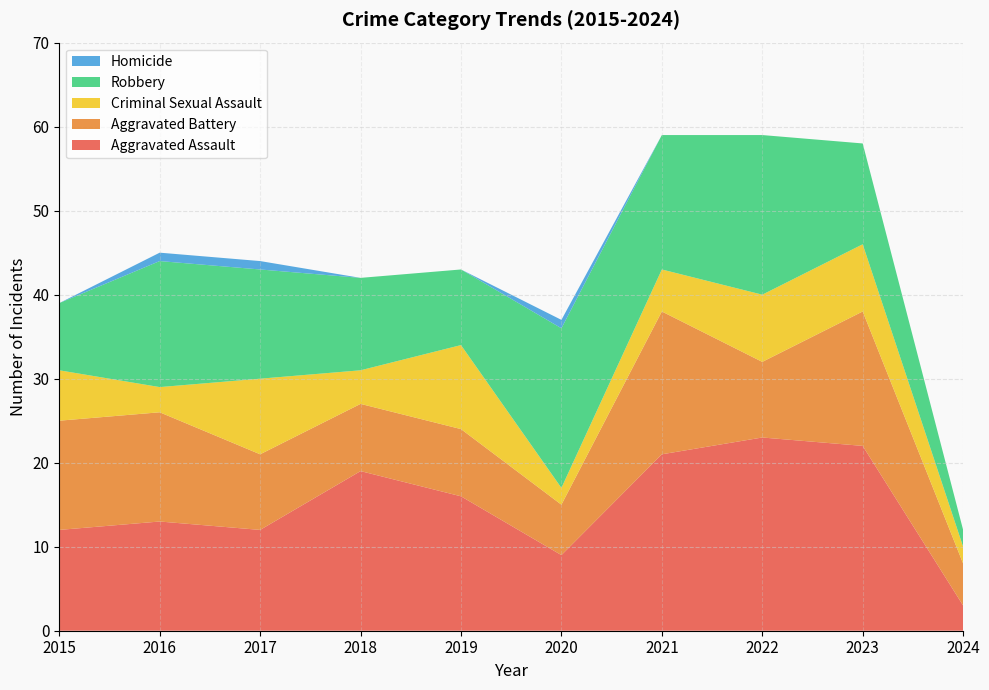

Reading right to left, extract all data points from this chart.

Aggravated Assault: 2024=3	2023=22	2022=23	2021=21	2020=9	2019=16	2018=19	2017=12	2016=13	2015=12
Aggravated Battery: 2024=5	2023=16	2022=9	2021=17	2020=6	2019=8	2018=8	2017=9	2016=13	2015=13
Criminal Sexual Assault: 2024=2	2023=8	2022=8	2021=5	2020=2	2019=10	2018=4	2017=9	2016=3	2015=6
Robbery: 2024=2	2023=12	2022=19	2021=16	2020=19	2019=9	2018=11	2017=13	2016=15	2015=8
Homicide: 2024=0	2023=0	2022=0	2021=0	2020=1	2019=0	2018=0	2017=1	2016=1	2015=0